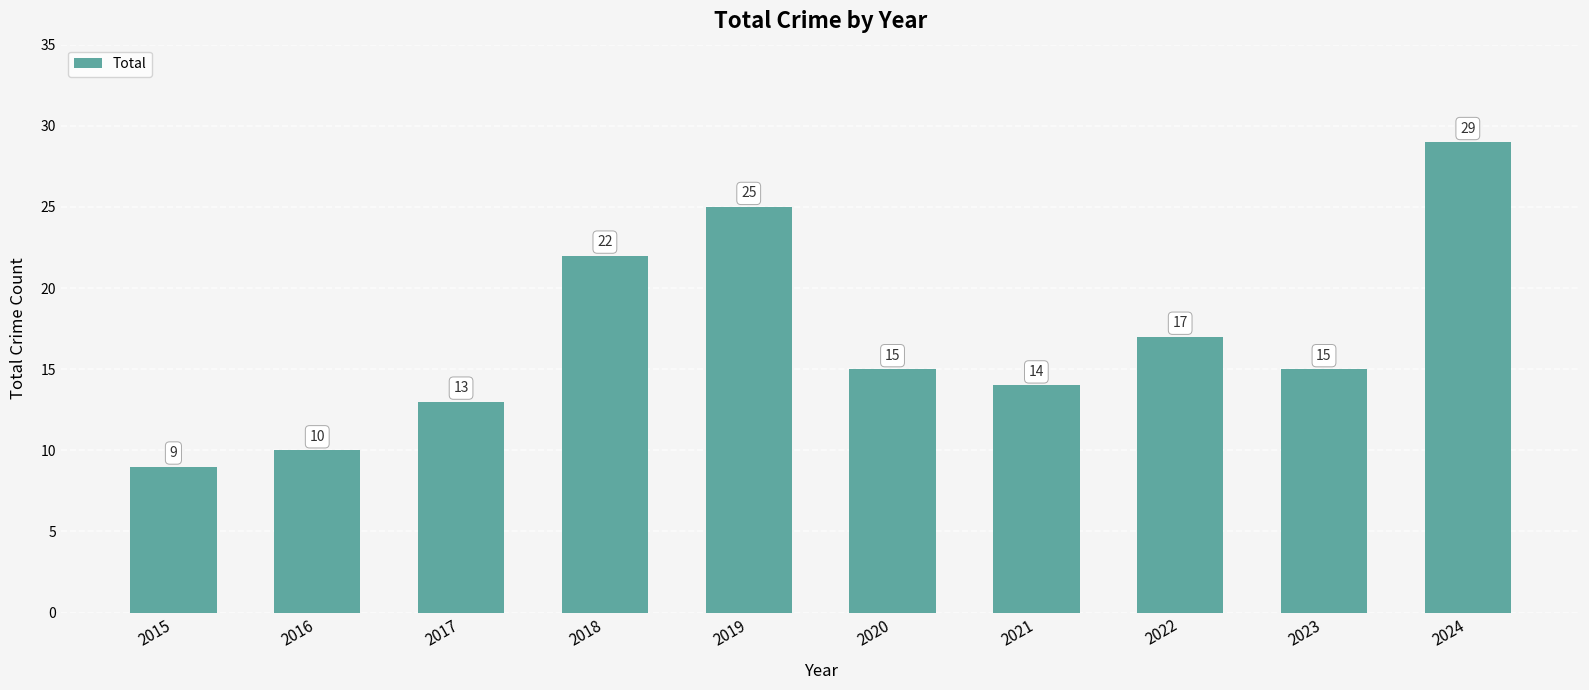

What is the value of the 9th bar from the left?

15